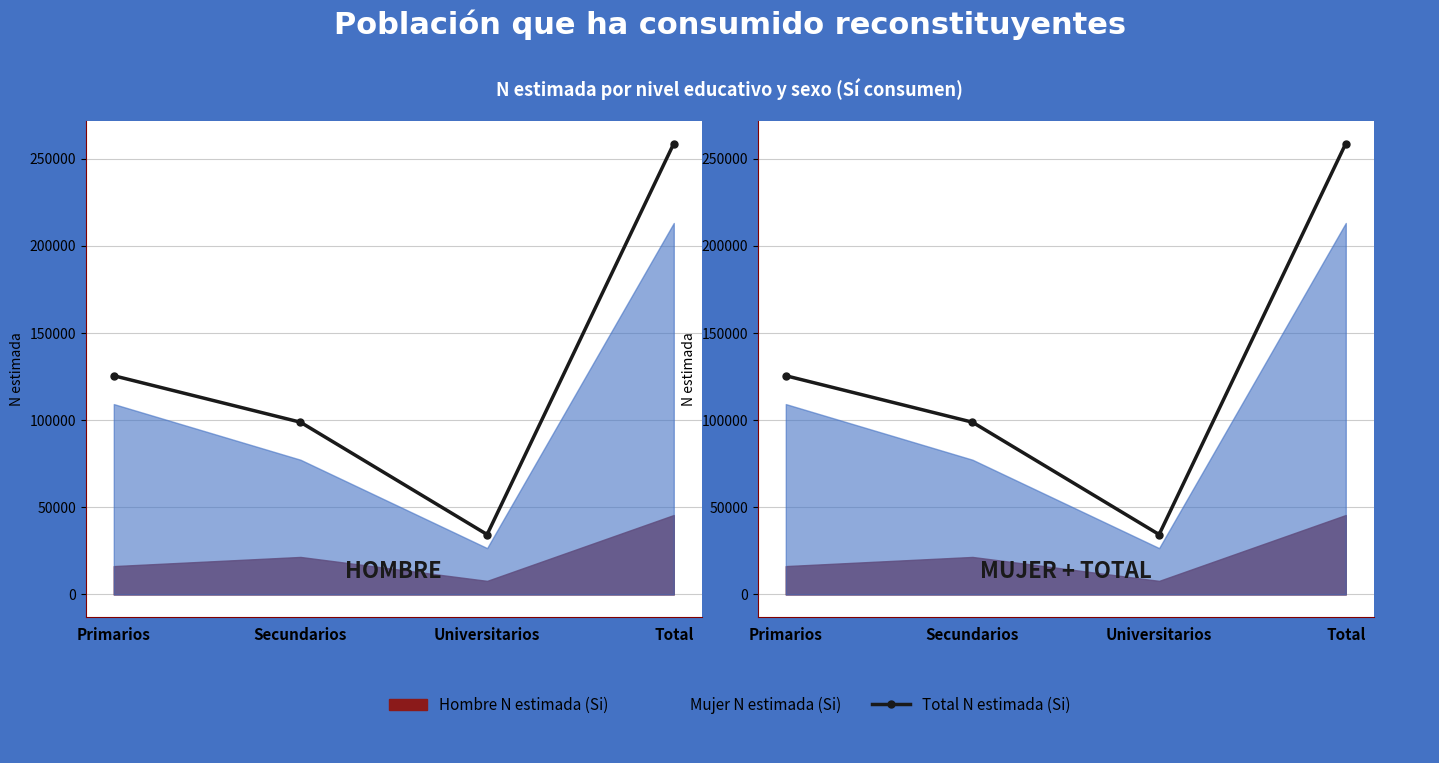

Where is the first local minimum?

Universitarios